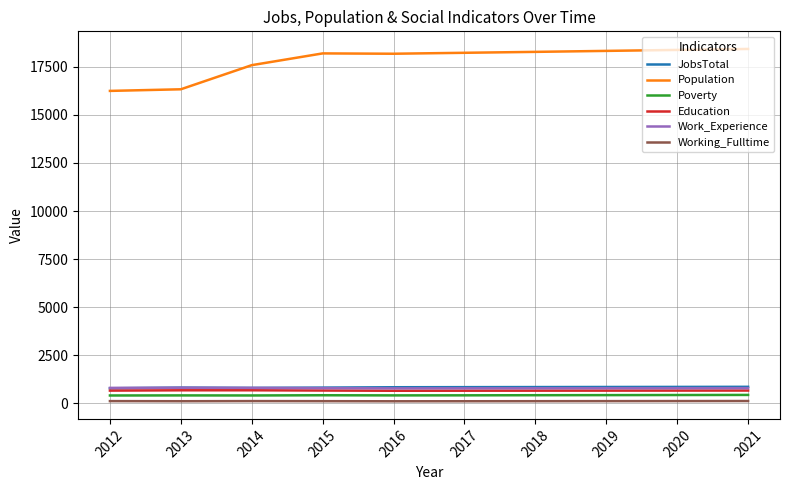

True or false: Work_Experience and Population intersect in this chart.

False